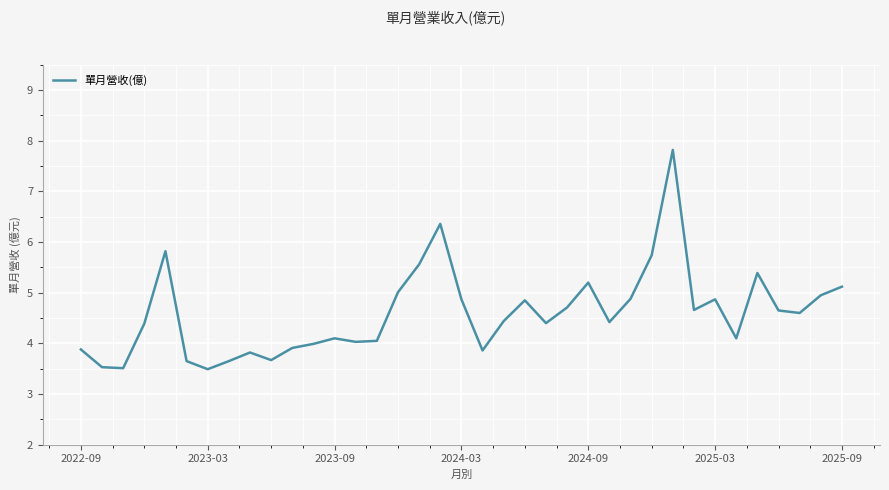

What is the maximum value shown in the chart?

7.8